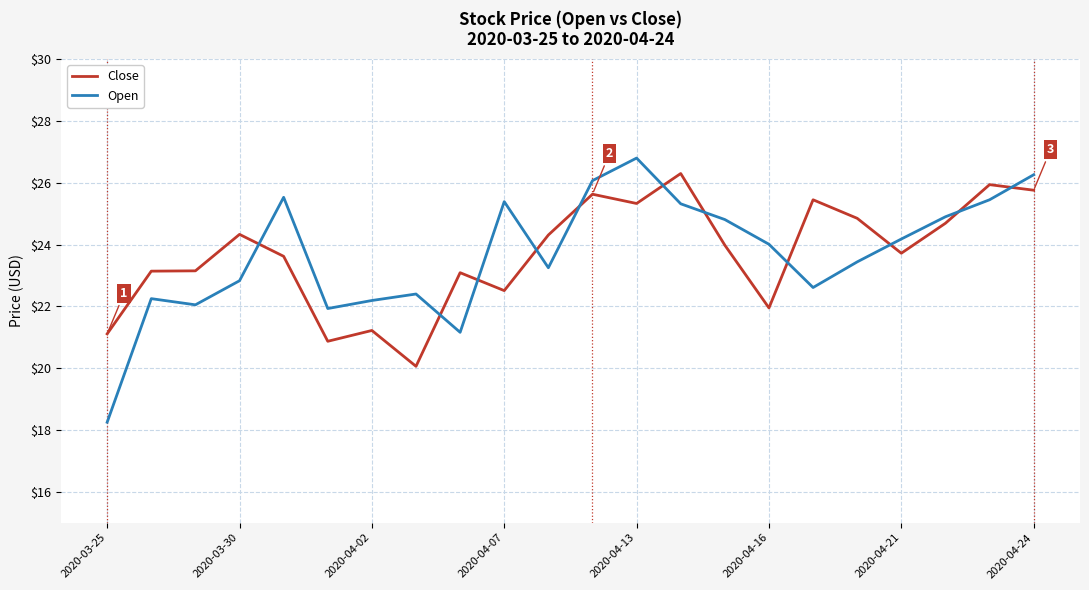

Which series has the widest spread of values?

Open